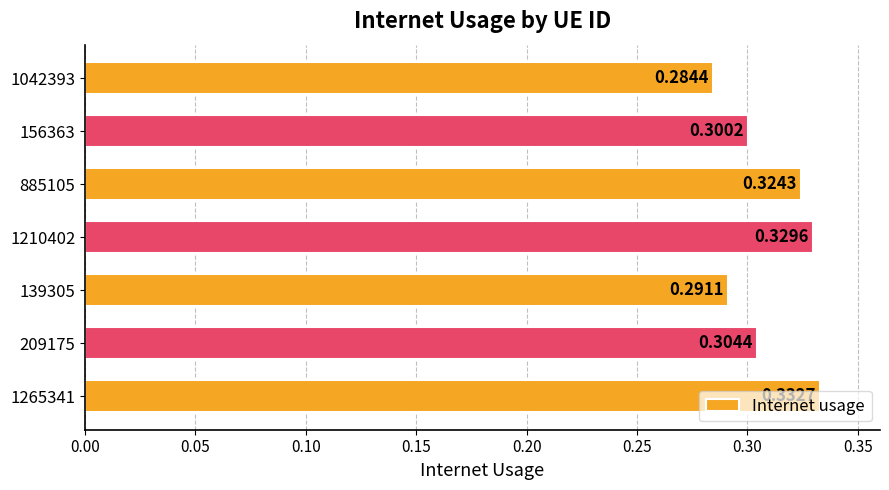

Which has a higher value, 1210402 or 885105?

1210402